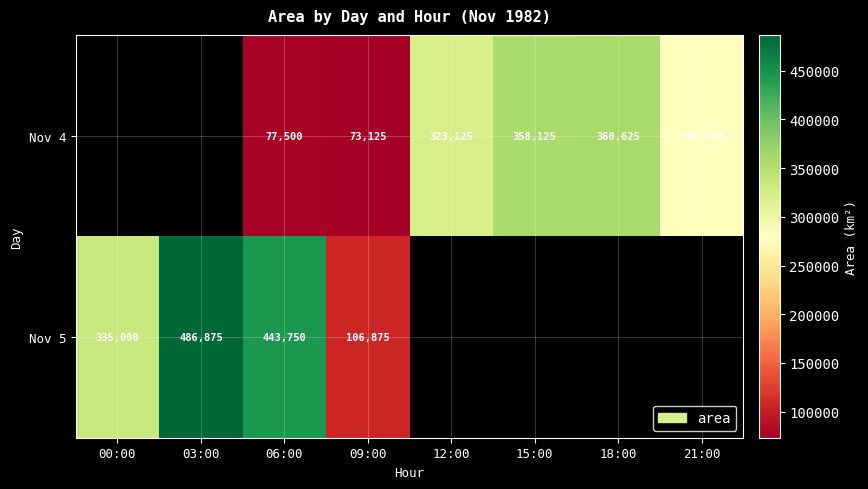

What is the difference between the Nov 4 values at 21:00 and 15:00?

79375